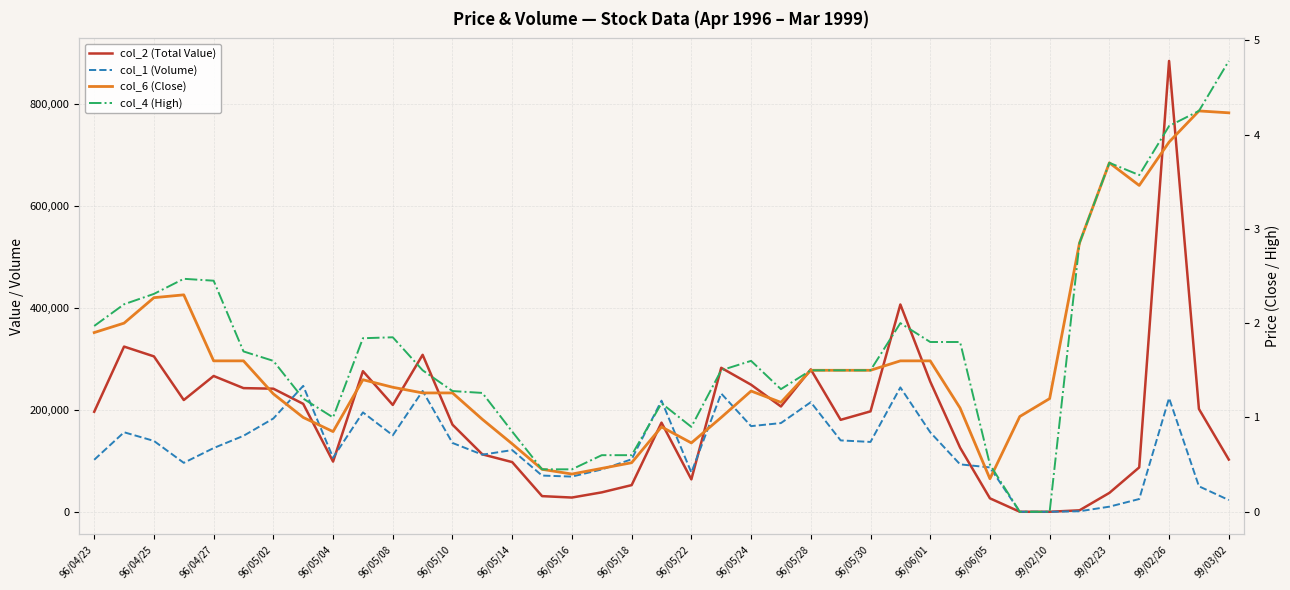

What value does the col_6 (Close) series have at 31?

1.0